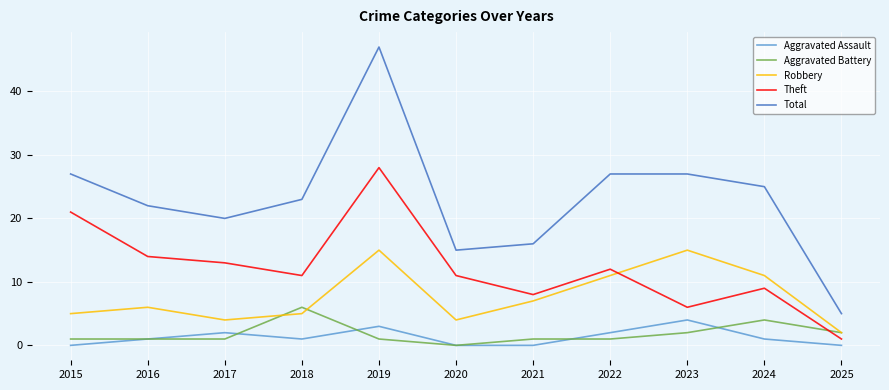

Which series has the widest spread of values?

Total